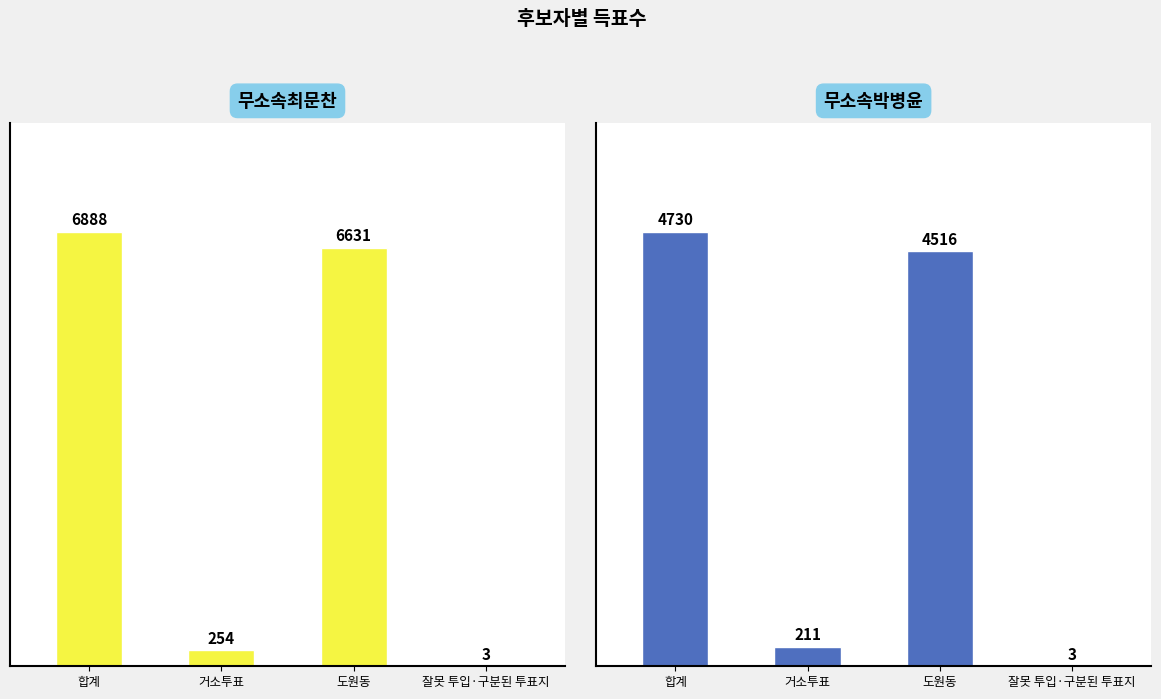

Reading left to right, list all the values displayed in this chart.

무소속최문찬: 6888	254	6631	3
무소속박병윤: 4730	211	4516	3